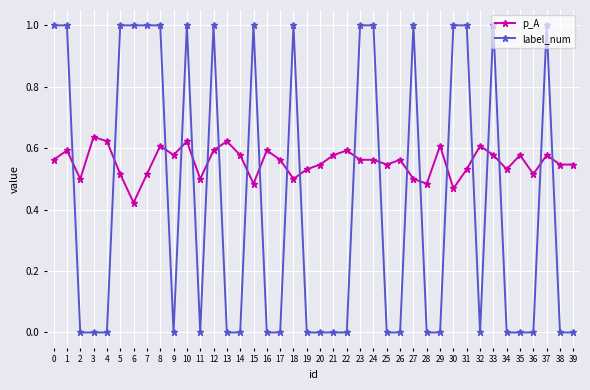

How many lines are shown in the chart?

2